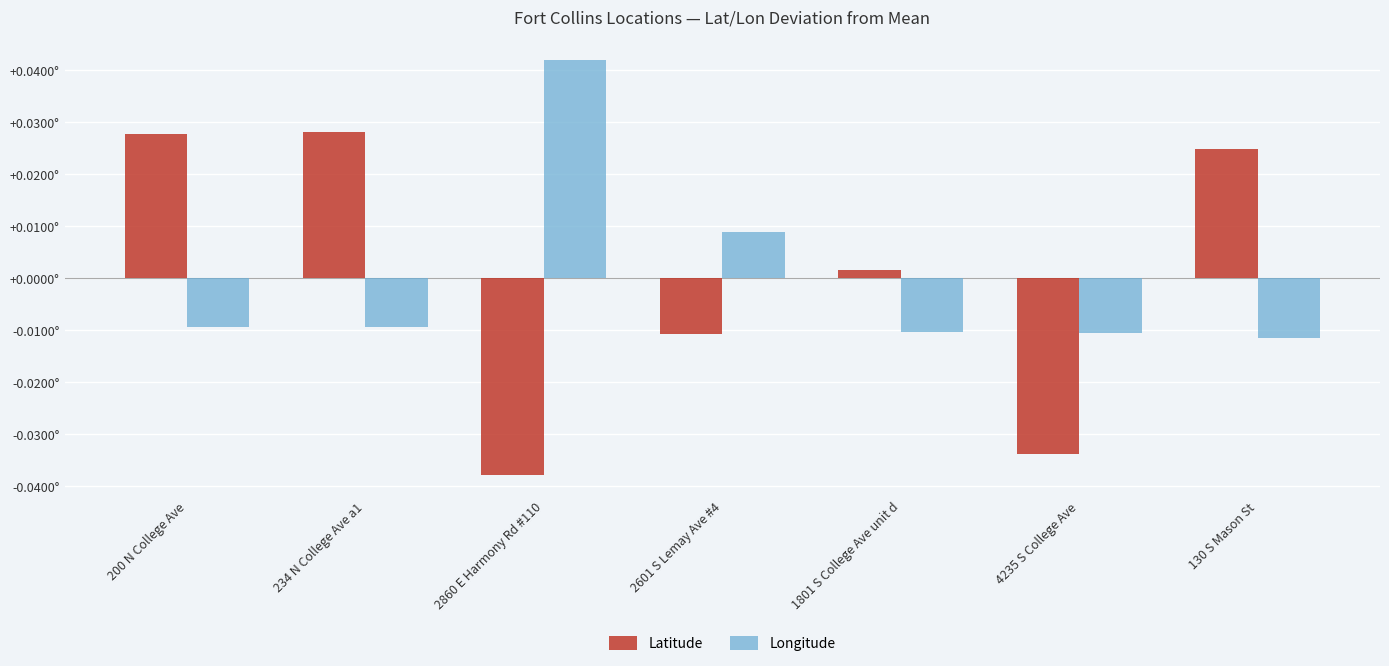

Rank the series by their average value, from lowest to highest.

Latitude, Longitude